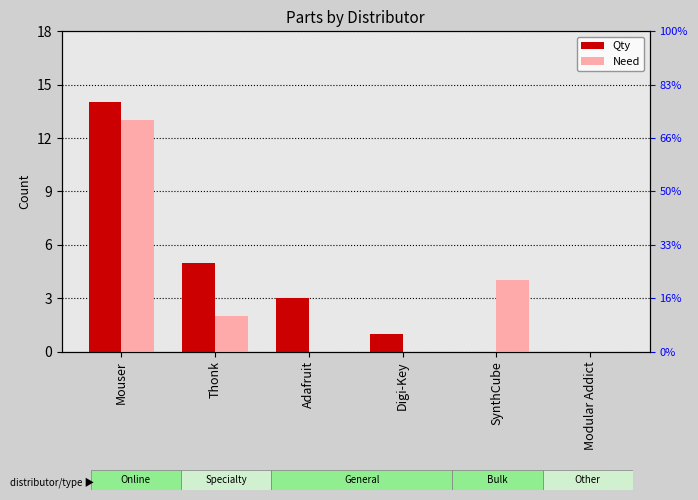

How many values in the Qty series exceed 3?

2